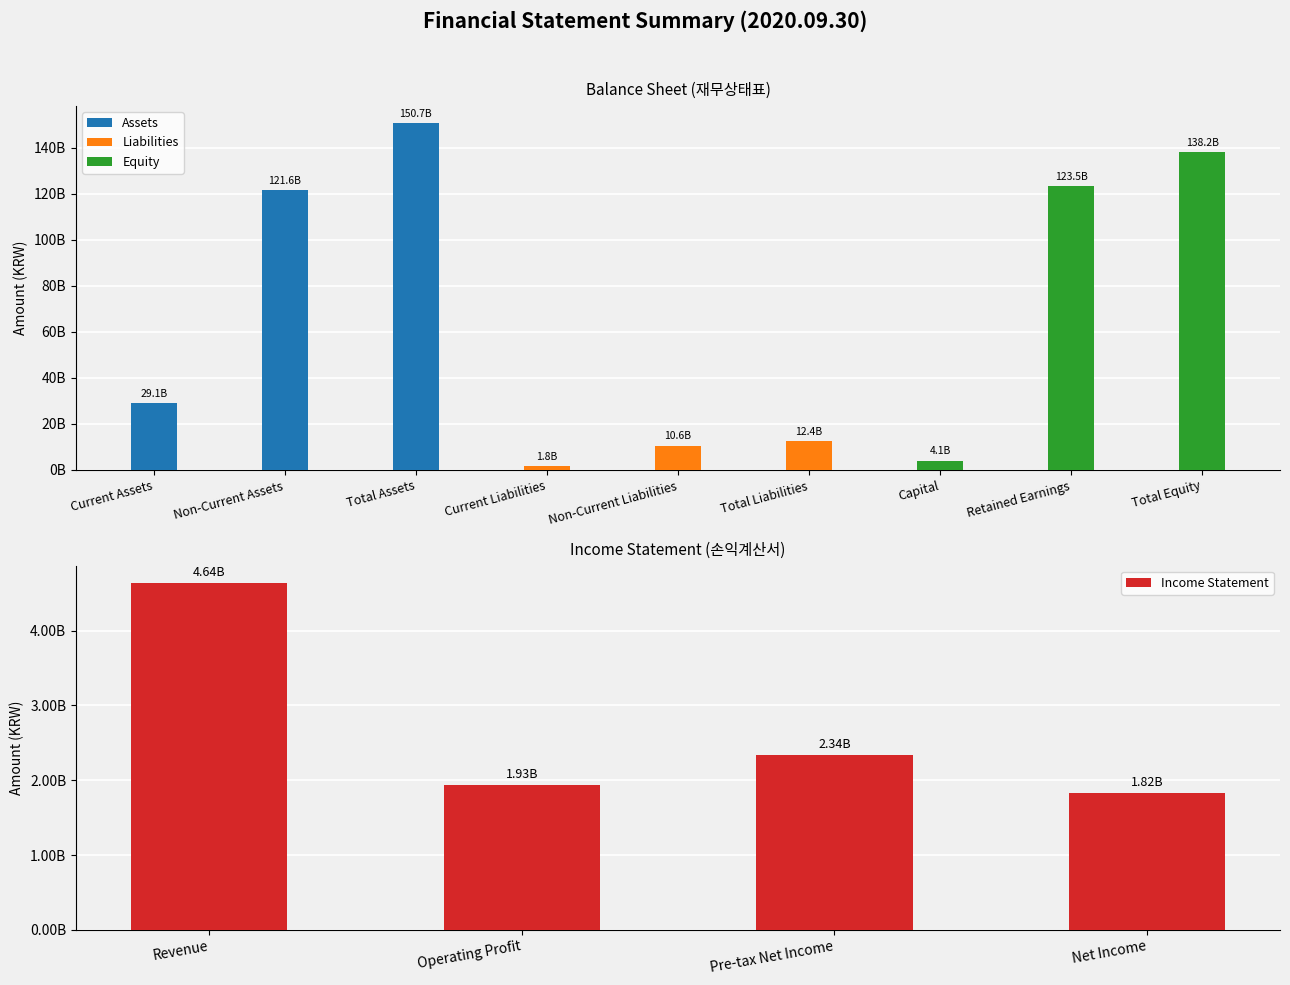

Which label corresponds to the smallest value in the chart?

Net Income